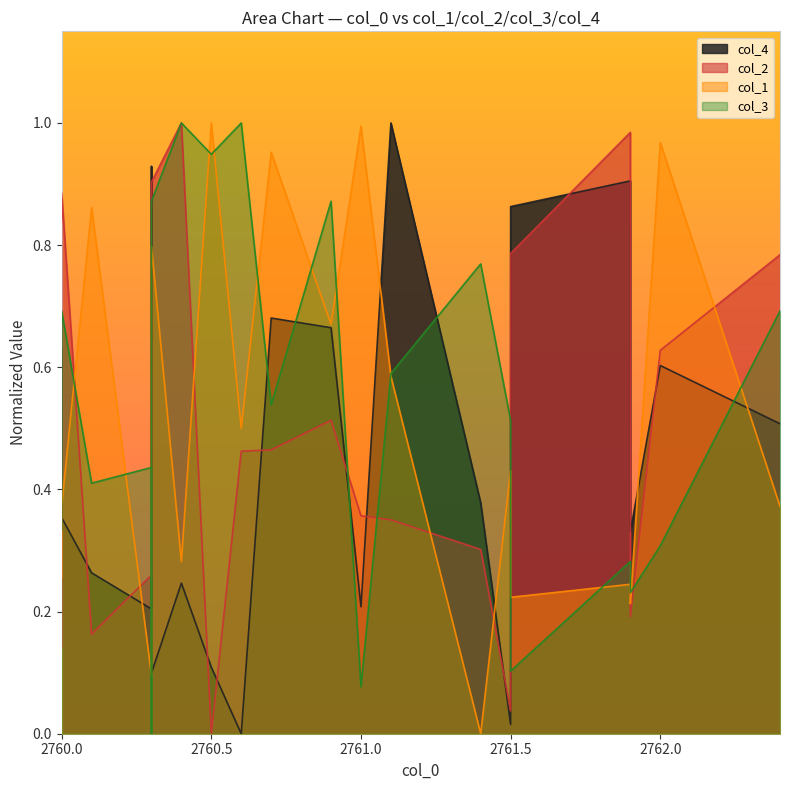

What is the difference between the col_1 values at 2760.5 and 2760.0?

0.6